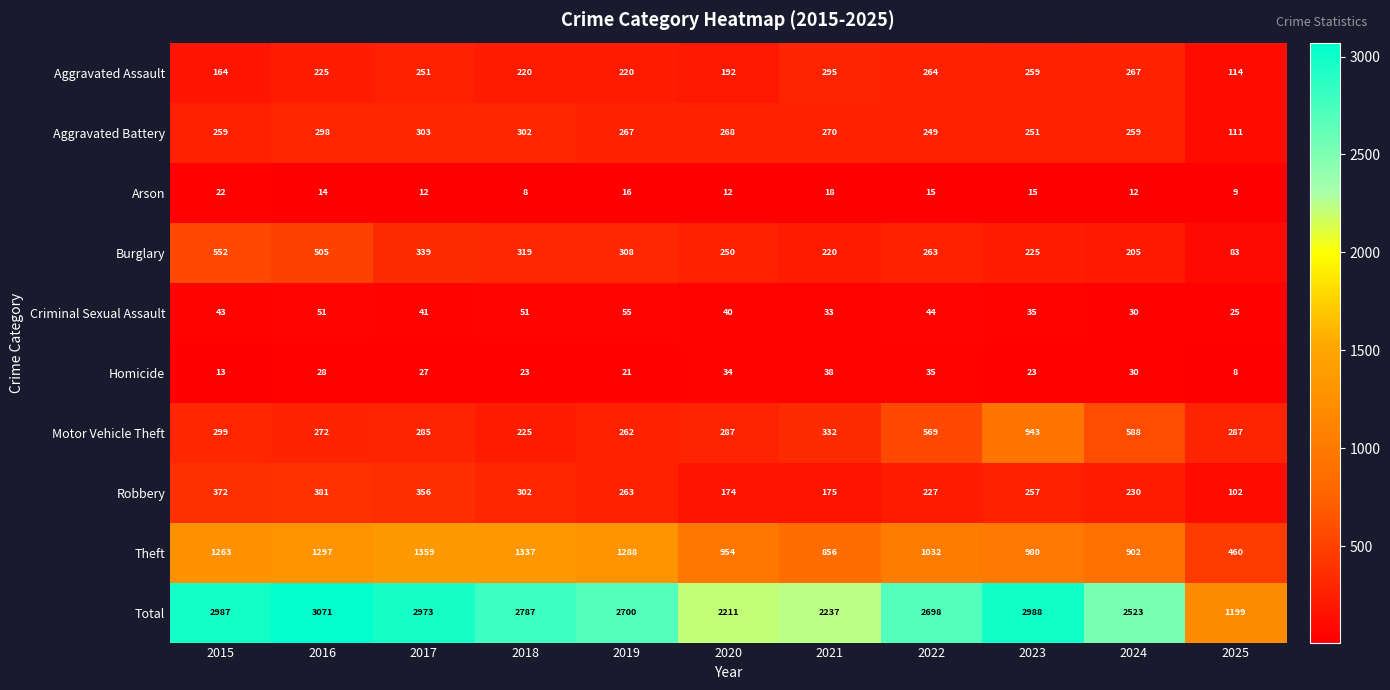

Which series has the largest total across all categories?

Total